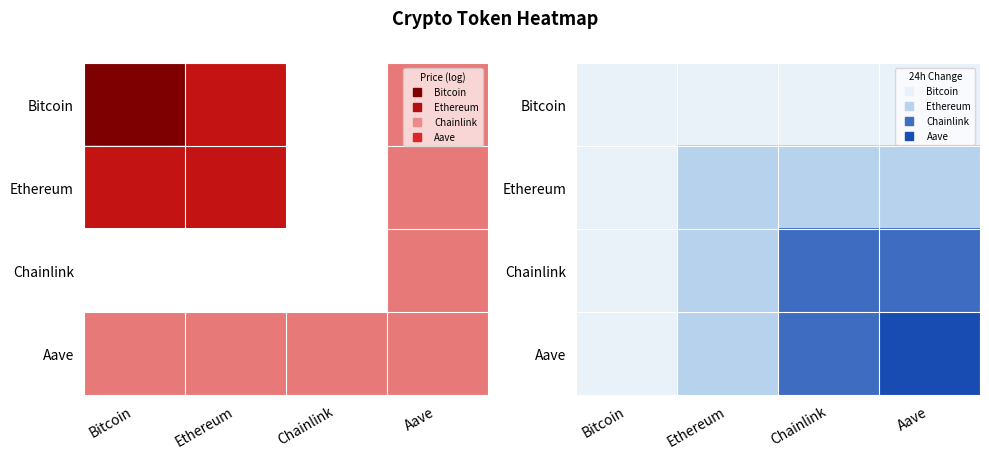

At which category does the chart reach its peak across all series?

Bitcoin